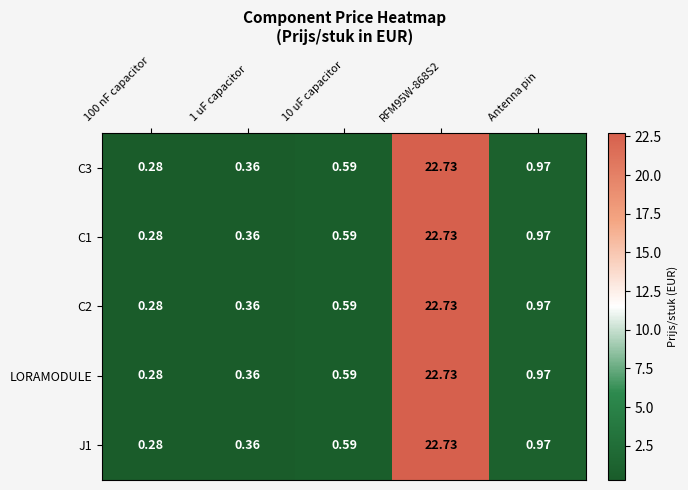

Is the value of LORAMODULE at 1 uF capacitor greater than the value of C1 at RFM95W-868S2?

No